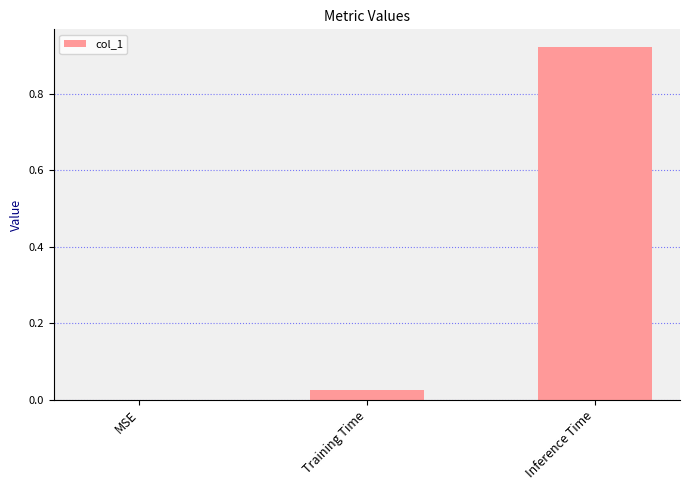

Which label corresponds to the largest value in the chart?

Inference Time